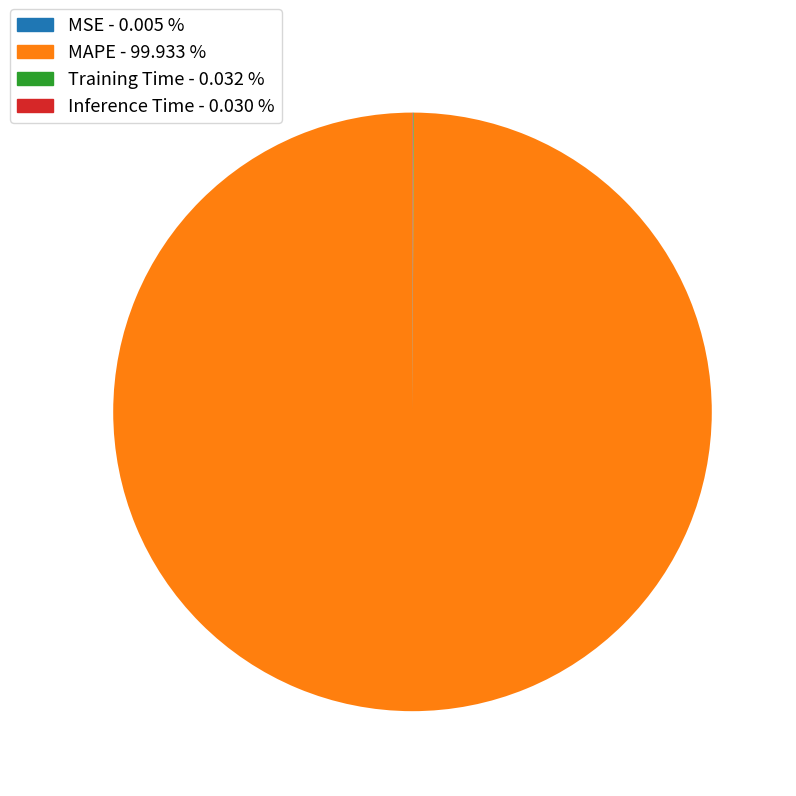

Which slice is the largest?

MAPE